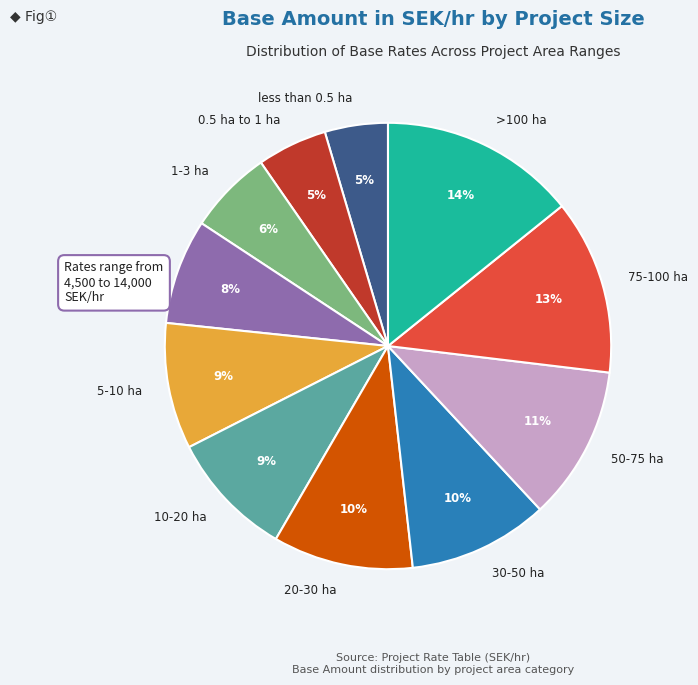

To the nearest percent, what percentage of the pie is 30-50 ha?

10%